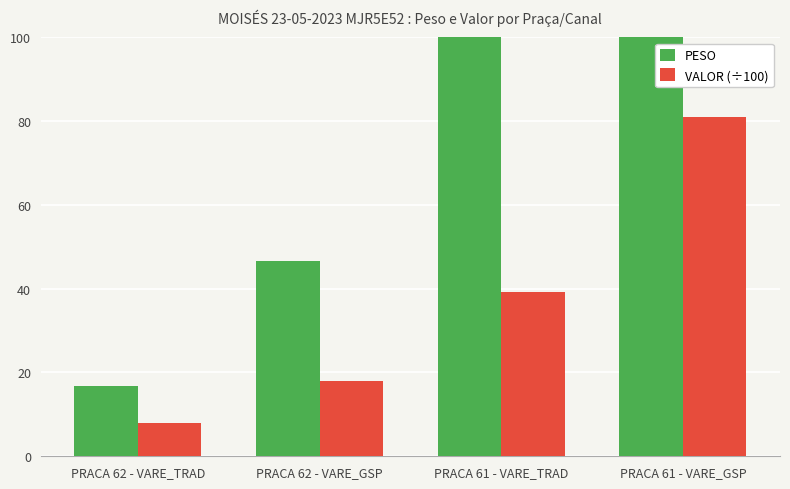

Is it true that VALOR (÷100) equals 4.4 at PRACA 62 - VARE_GSP?

False